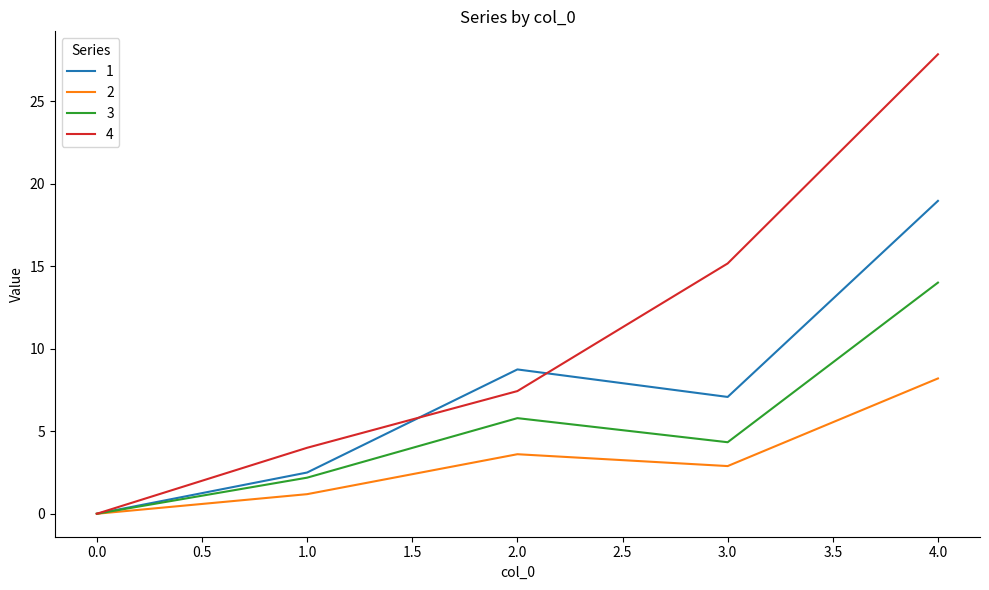

The 1 series shows 8.8 at 2.0. True or false?

True